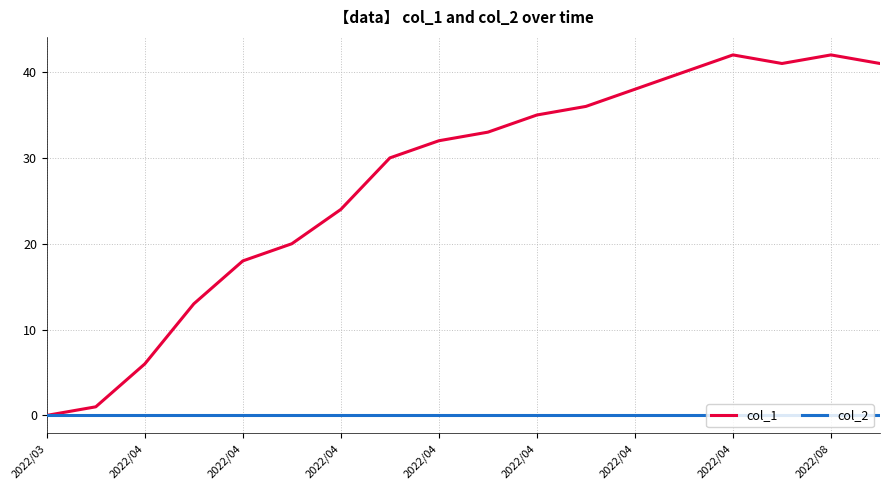

Reading left to right, transcribe all the data shown in this chart.

col_1: 0	1	6	13	18	20	24	30	32	33	35	36	38	40	42	41	42	41
col_2: 0	0	0	0	0	0	0	0	0	0	0	0	0	0	0	0	0	0